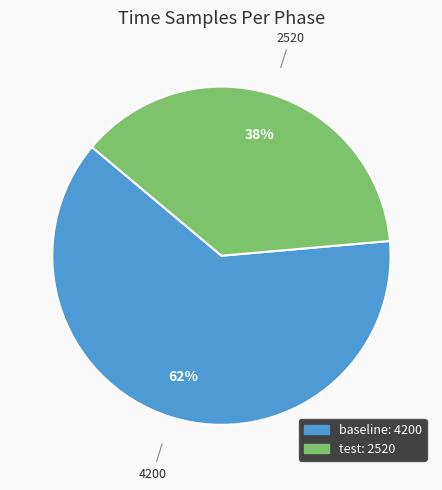

How many segments does this pie chart have?

2